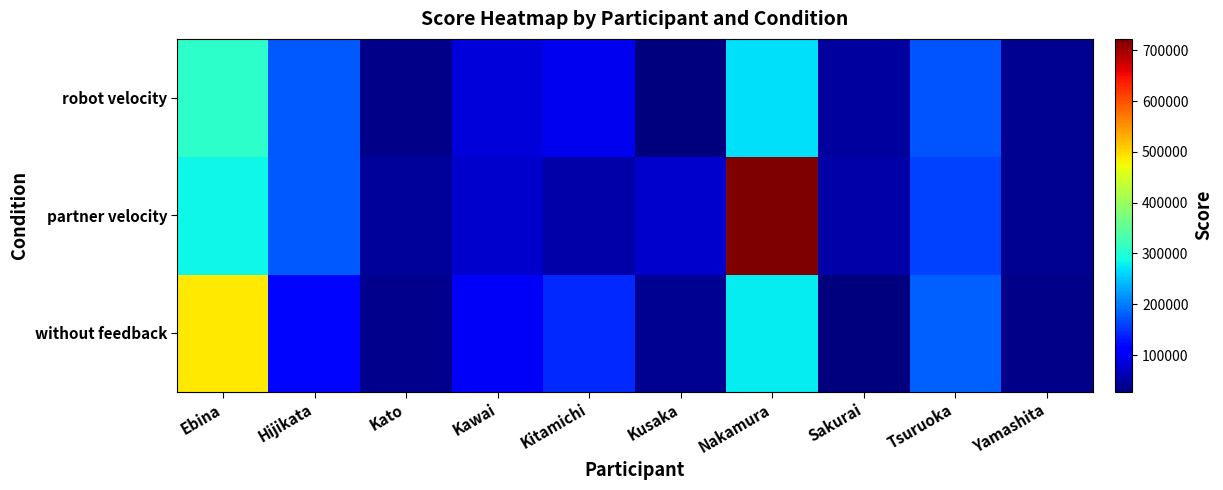

List the series in order of their overall mean, lowest first.

robot velocity, without feedback, partner velocity